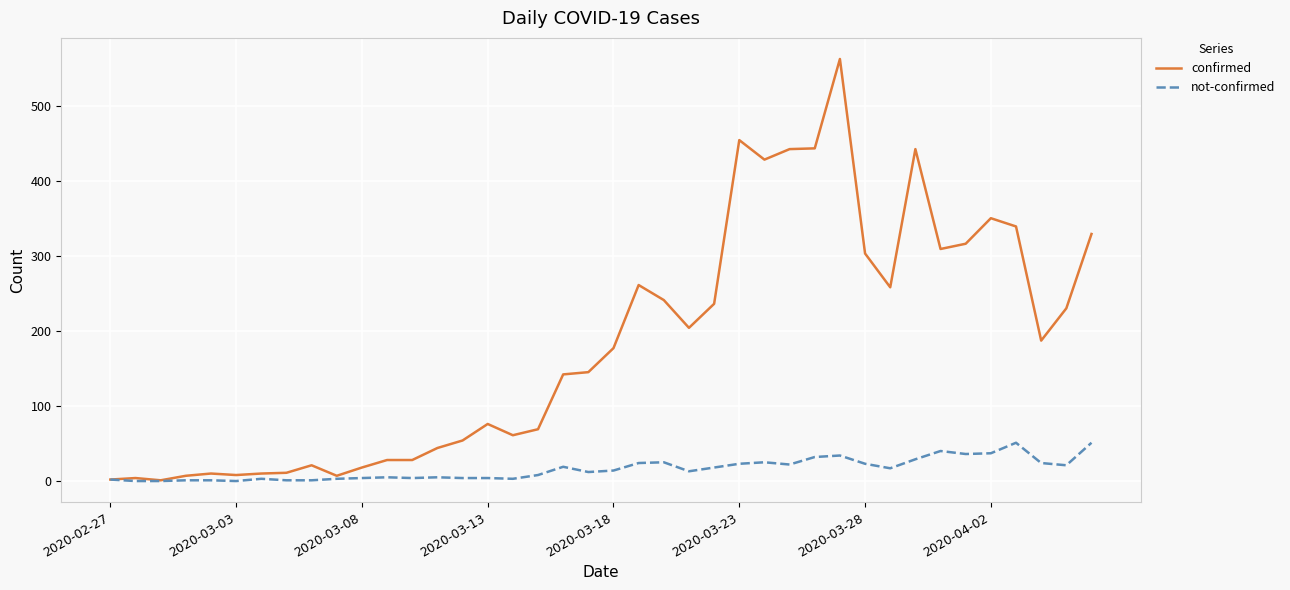

Which series has the largest range (max minus min)?

confirmed